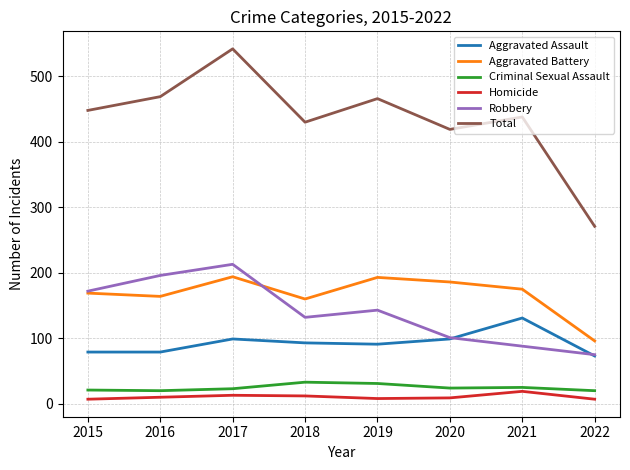

What is the highest value of the Robbery series?

213